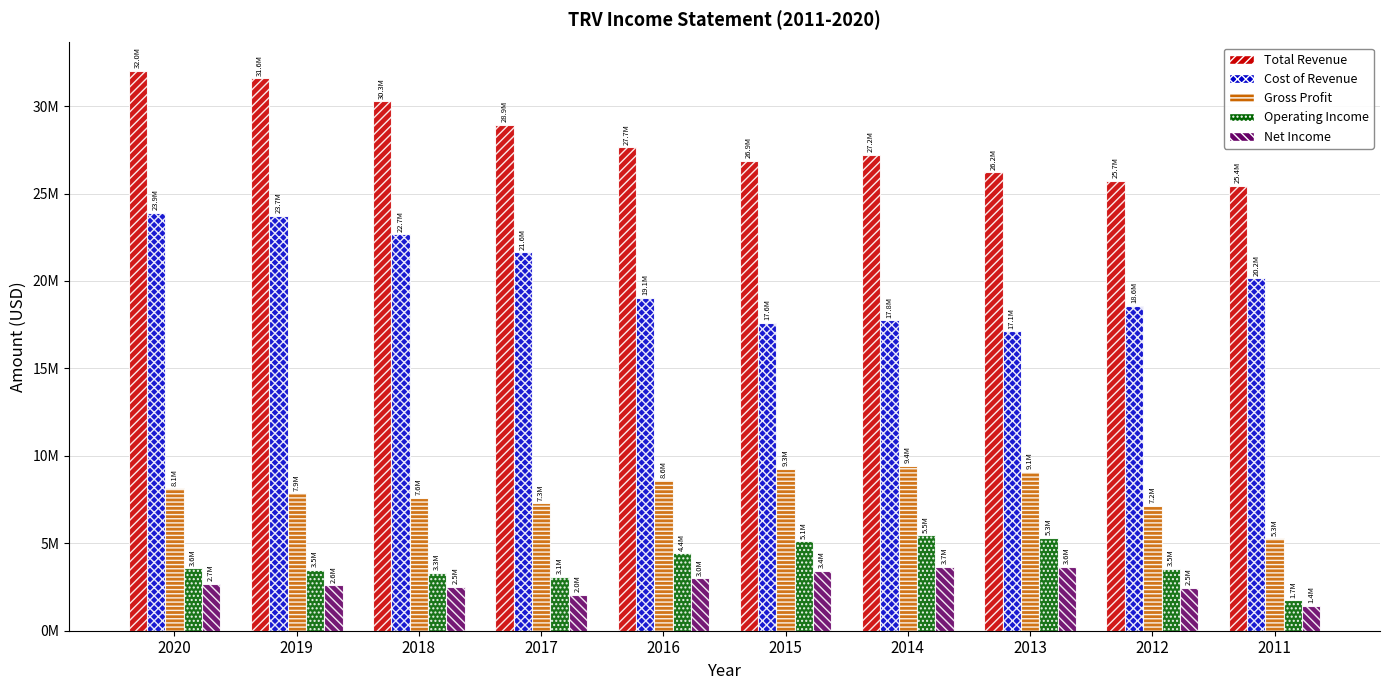

What are all the series names shown in the legend?

Total Revenue, Cost of Revenue, Gross Profit, Operating Income, Net Income